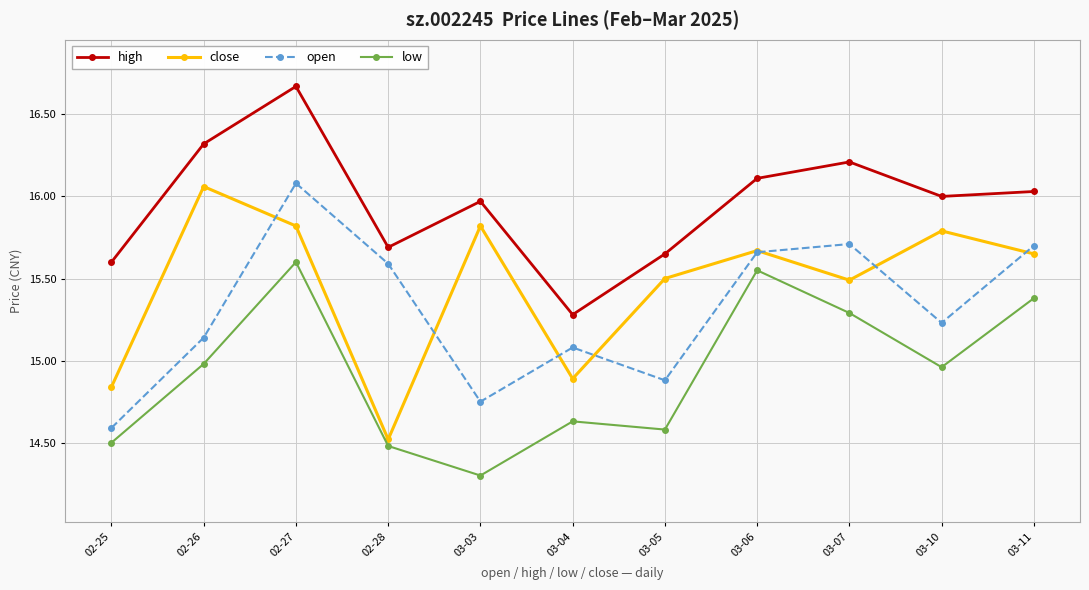

What is the difference between the close values at 02-26 and 03-11?

0.4